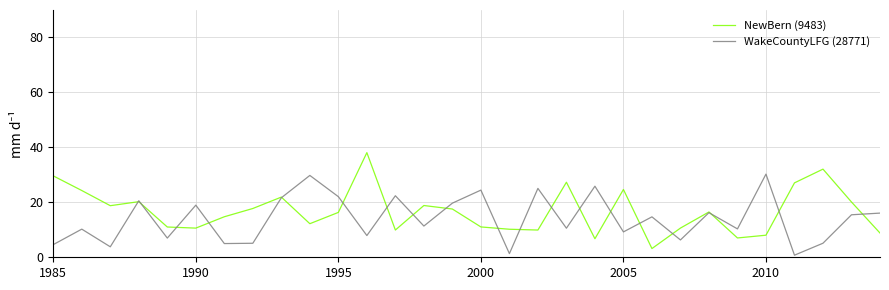

True or false: NewBern (9483) and WakeCountyLFG (28771) cross at least once.

True